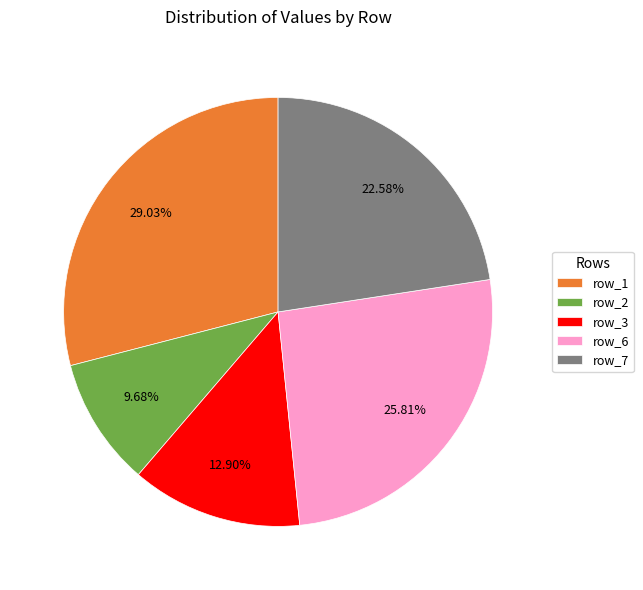

Combined, do row_6 and row_3 account for over 50%?

No